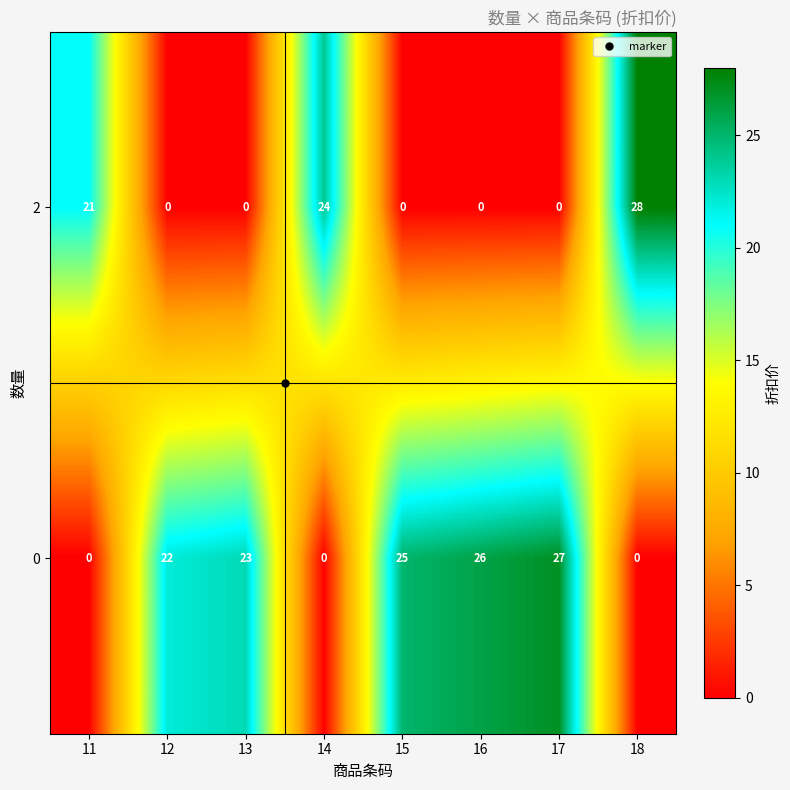

What is the sum of all 2 values?

73